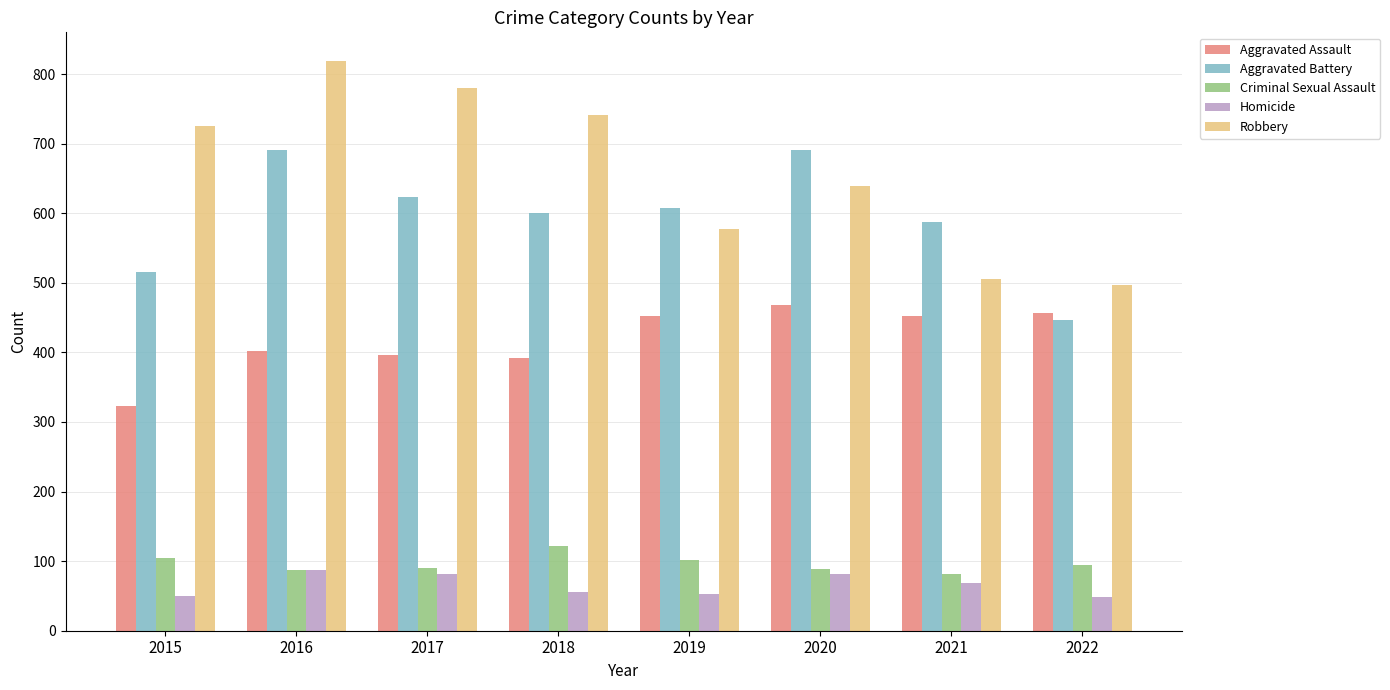

At which label is Robbery closest to 658?

2020